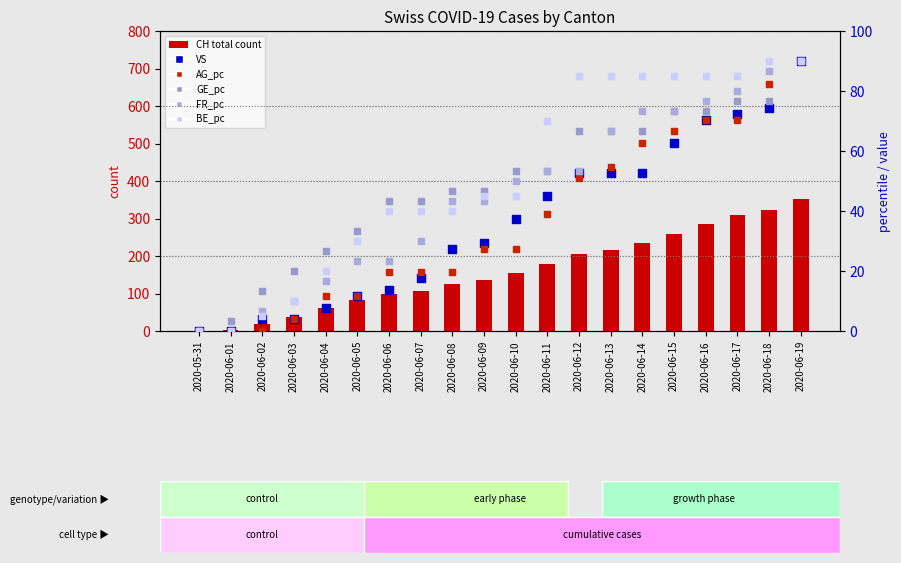

Which series reaches the maximum Y coordinate?

CH (count)